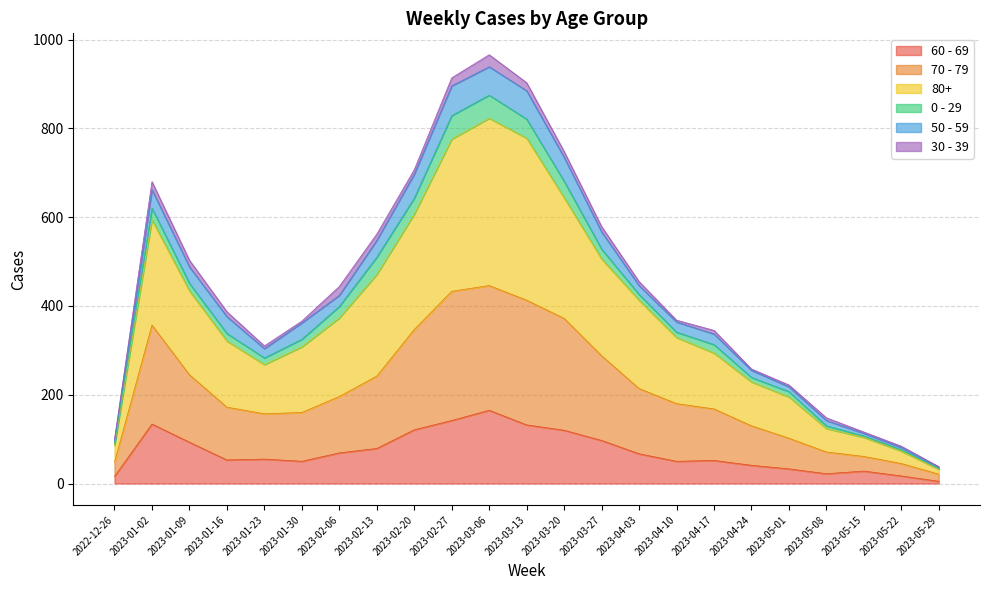

What is the minimum value shown in the chart?

5